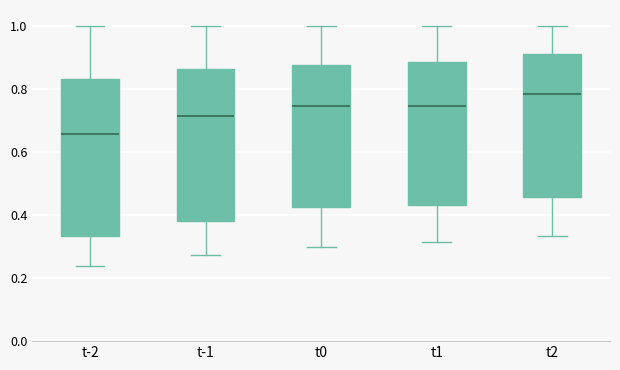

Which box's median line is the highest?

t2